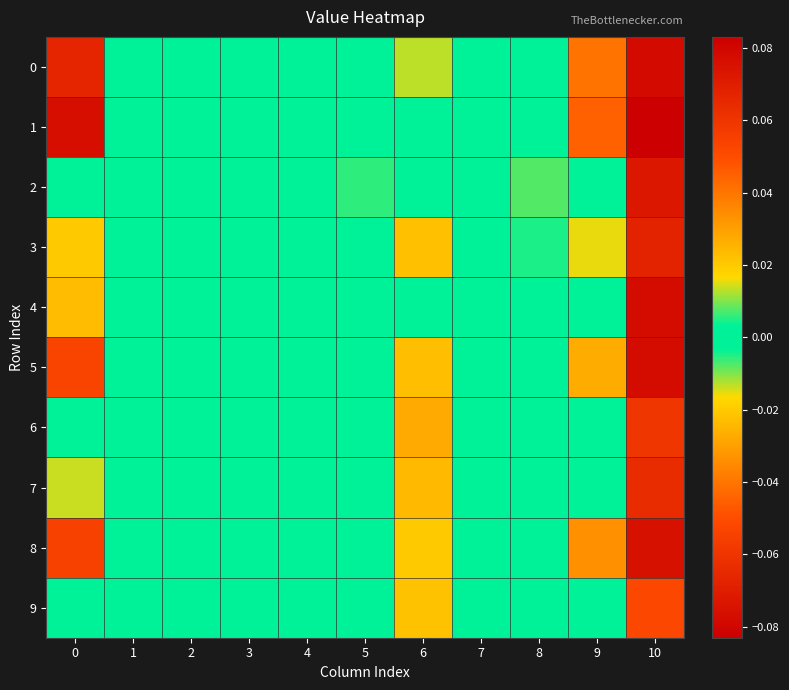

Reading left to right, transcribe all the data shown in this chart.

0: 0=0.1	1=0.0	2=0.0	3=0.0	4=0.0	5=0.0	6=-0.0	7=0.0	8=0.0	9=0.0	10=0.1
1: 0=0.1	1=0.0	2=0.0	3=0.0	4=0.0	5=0.0	6=0.0	7=0.0	8=0.0	9=0.0	10=0.1
2: 0=0.0	1=0.0	2=0.0	3=0.0	4=0.0	5=0.0	6=0.0	7=0.0	8=-0.0	9=0.0	10=0.1
3: 0=0.0	1=0.0	2=0.0	3=0.0	4=0.0	5=0.0	6=-0.0	7=0.0	8=-0.0	9=0.0	10=0.1
4: 0=0.0	1=0.0	2=0.0	3=0.0	4=0.0	5=0.0	6=0.0	7=0.0	8=0.0	9=0.0	10=0.1
5: 0=0.1	1=0.0	2=0.0	3=0.0	4=0.0	5=0.0	6=-0.0	7=0.0	8=0.0	9=0.0	10=0.1
6: 0=0.0	1=0.0	2=0.0	3=0.0	4=0.0	5=0.0	6=-0.0	7=0.0	8=0.0	9=0.0	10=0.1
7: 0=0.0	1=0.0	2=0.0	3=0.0	4=0.0	5=0.0	6=-0.0	7=0.0	8=0.0	9=0.0	10=0.1
8: 0=0.1	1=0.0	2=0.0	3=0.0	4=0.0	5=0.0	6=-0.0	7=0.0	8=0.0	9=0.0	10=0.1
9: 0=0.0	1=0.0	2=0.0	3=0.0	4=0.0	5=0.0	6=-0.0	7=0.0	8=0.0	9=0.0	10=0.1